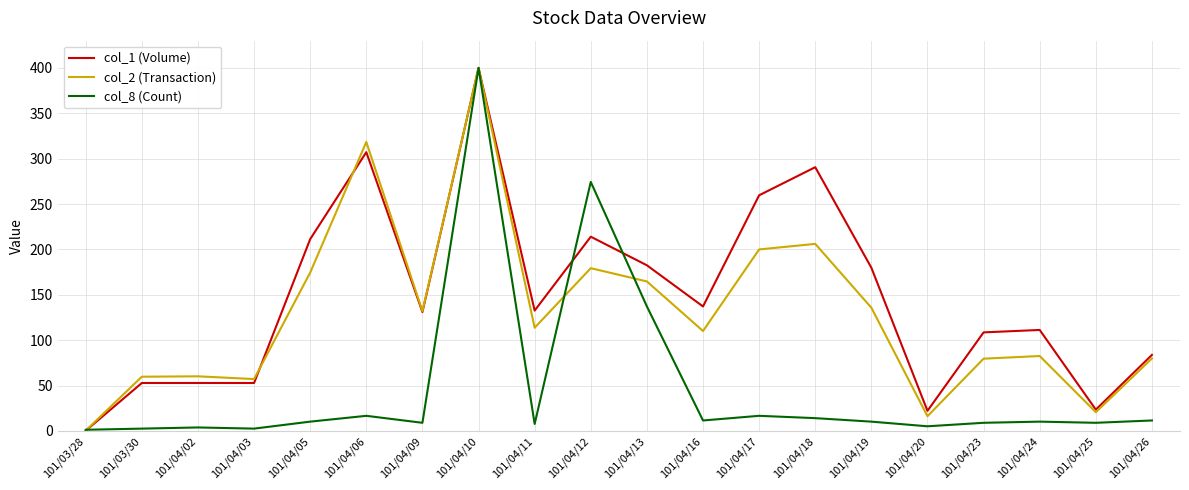

List the series in order of their overall mean, highest first.

col_1 (Volume), col_2 (Transaction), col_8 (Count)